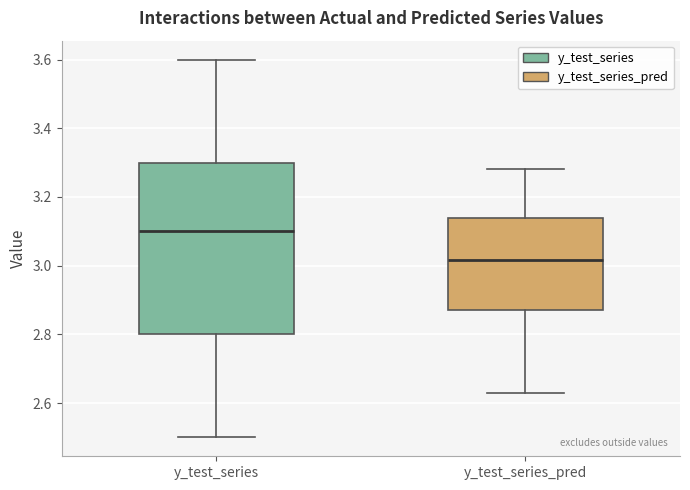

Where does the median line of the box for y_test_series sit on the y-axis? The values are not printed on the chart, so give them approximately, as read against the axis.

3.10